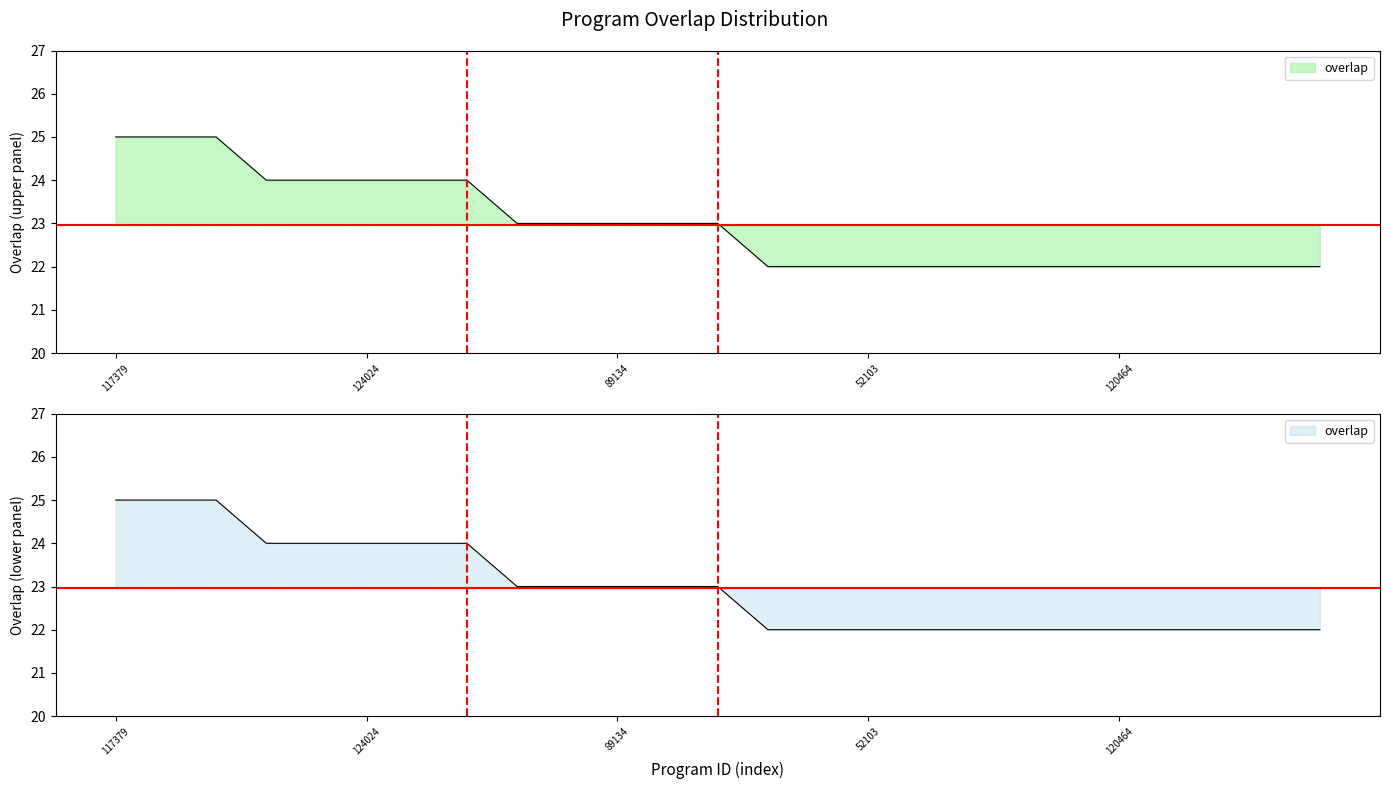

What is the change in value from 89134 to 52103?

-1